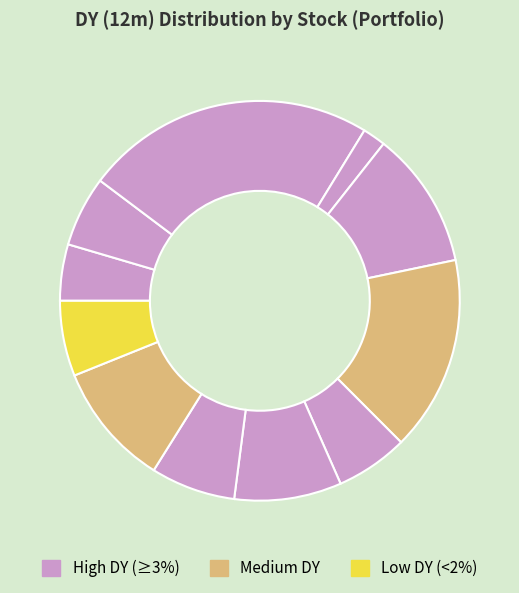

Rank the categories by value from highest to lowest.

TAEE11, GRND3, SULA11, BBAS3, EGIE3, ABEV3, BBDC3, FLRY3, ITSA4, FESA4, WEGE3